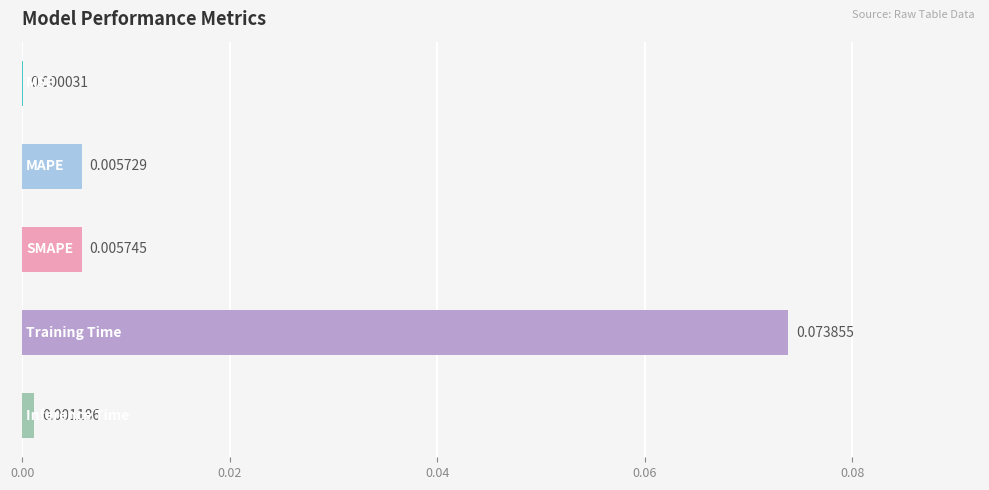

What is the difference between the maximum and second lowest values?

0.1